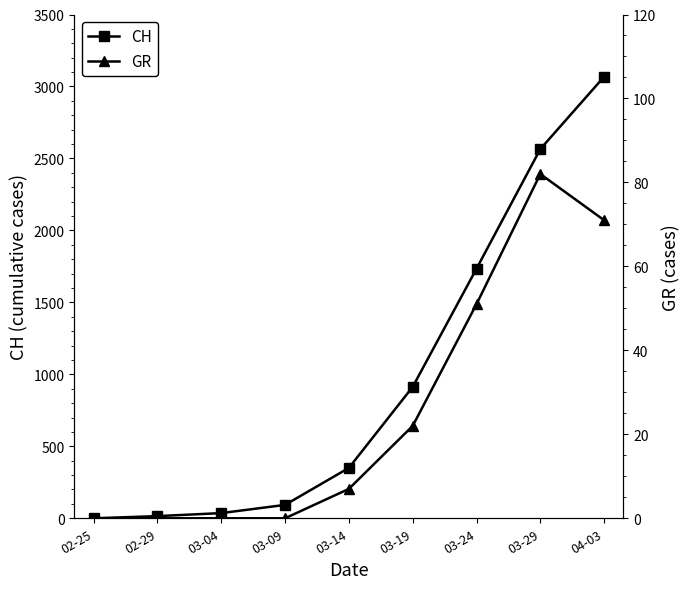

True or false: GR and CH cross at least once.

False